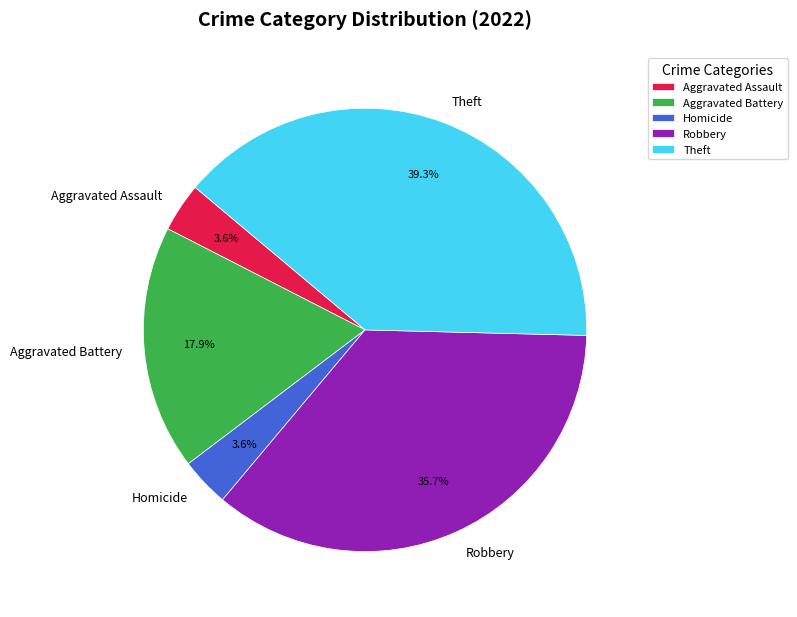

Which category has the biggest portion of the pie?

Theft